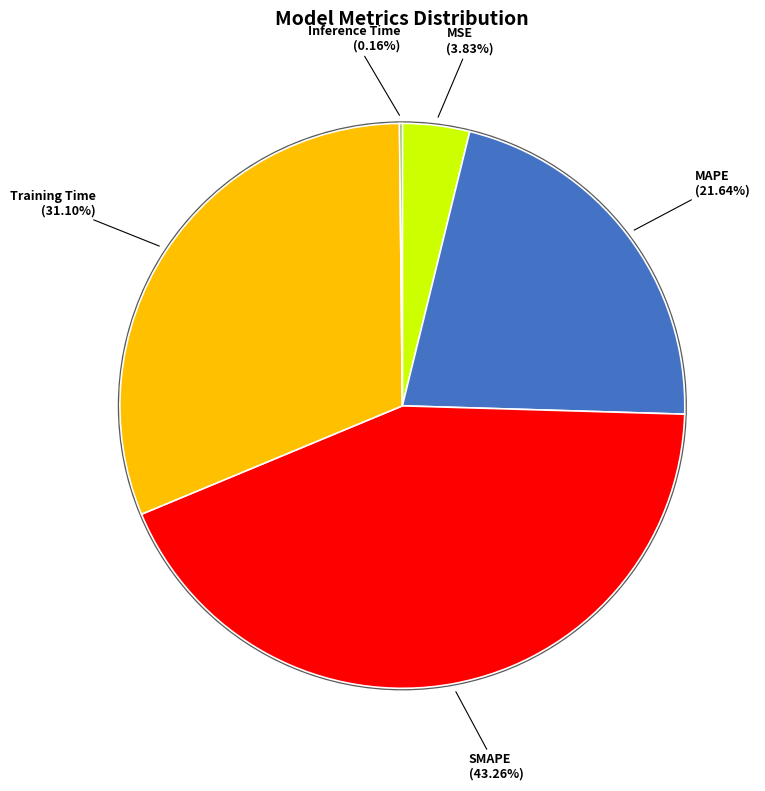

Does any single category account for the majority?

No